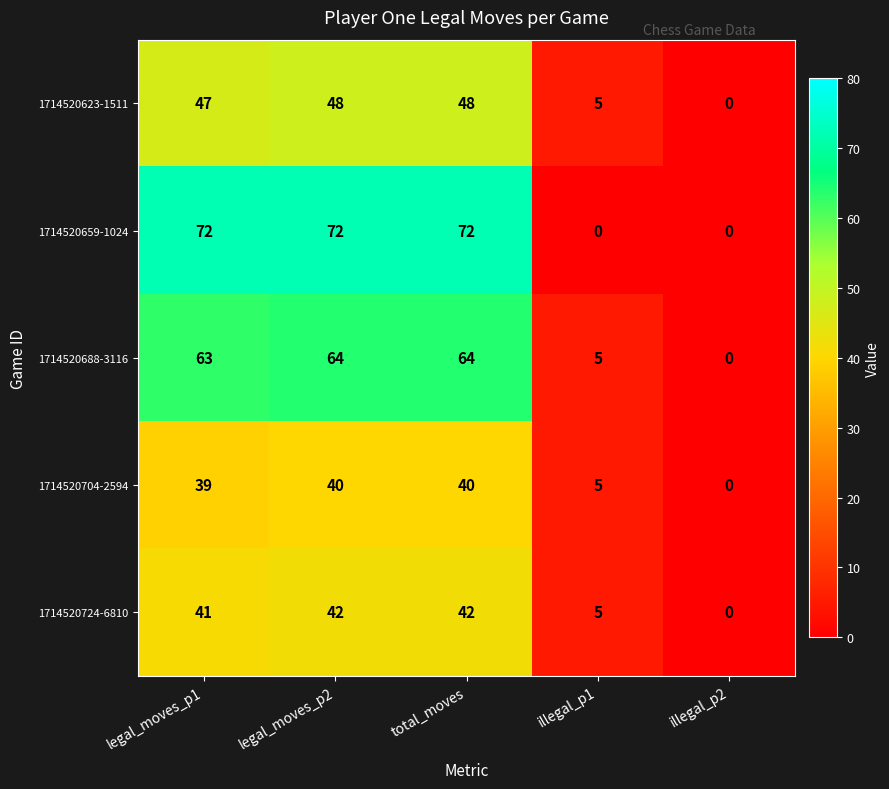

How many series are shown in this chart?

5